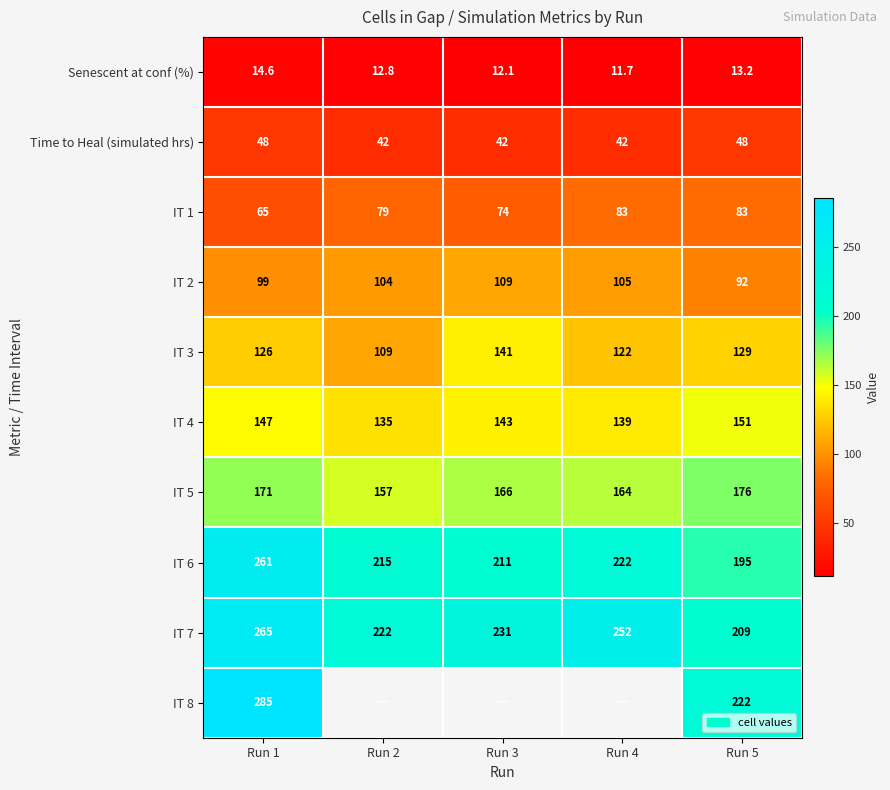

Which has a higher value, Run 3 or Run 1?

Run 1